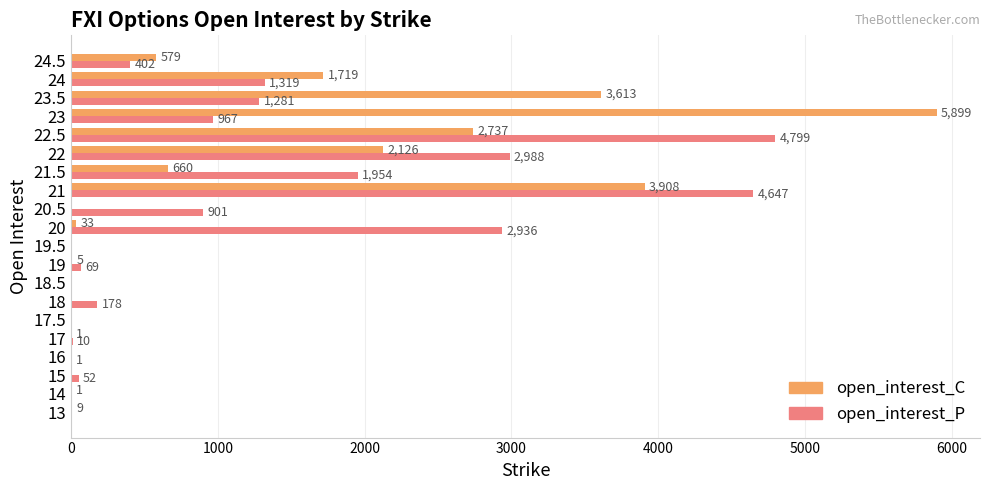

The open_interest_P series shows 4647 at 21. True or false?

True